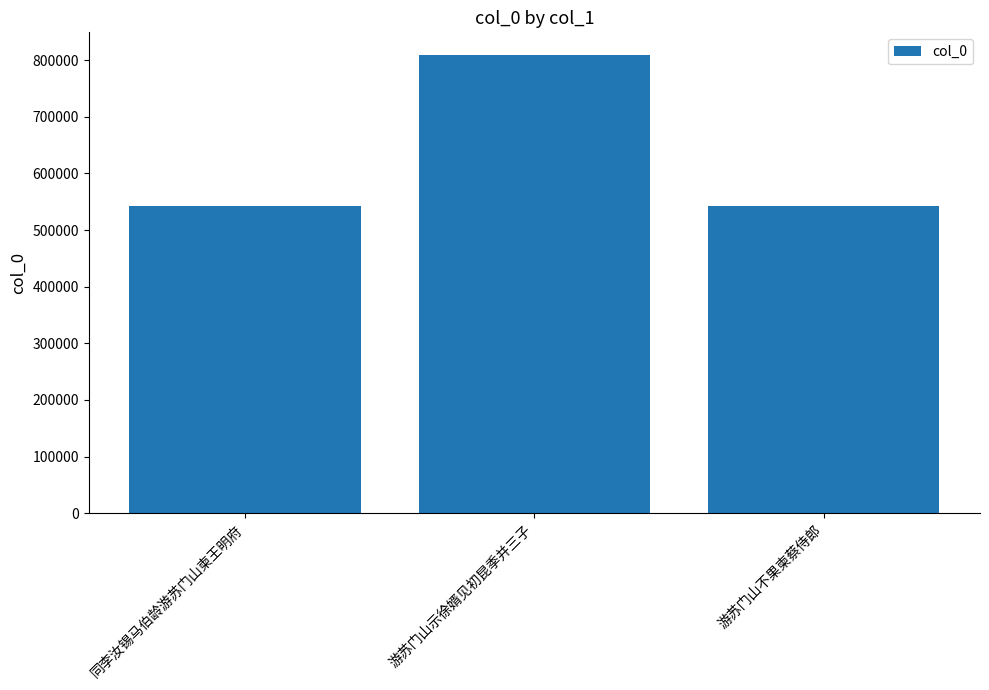

What is the change in value from 同李汝锡马伯龄游苏门山柬王明府 to 游苏门山示徐婿见初昆季并三子?

+266497